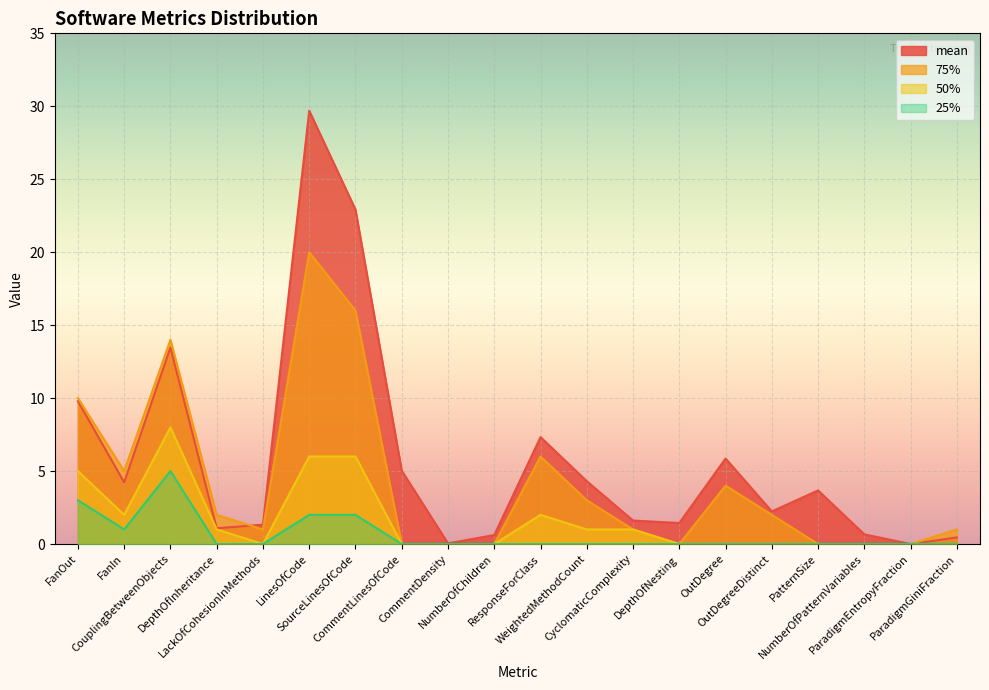

How many lines are shown in the chart?

4